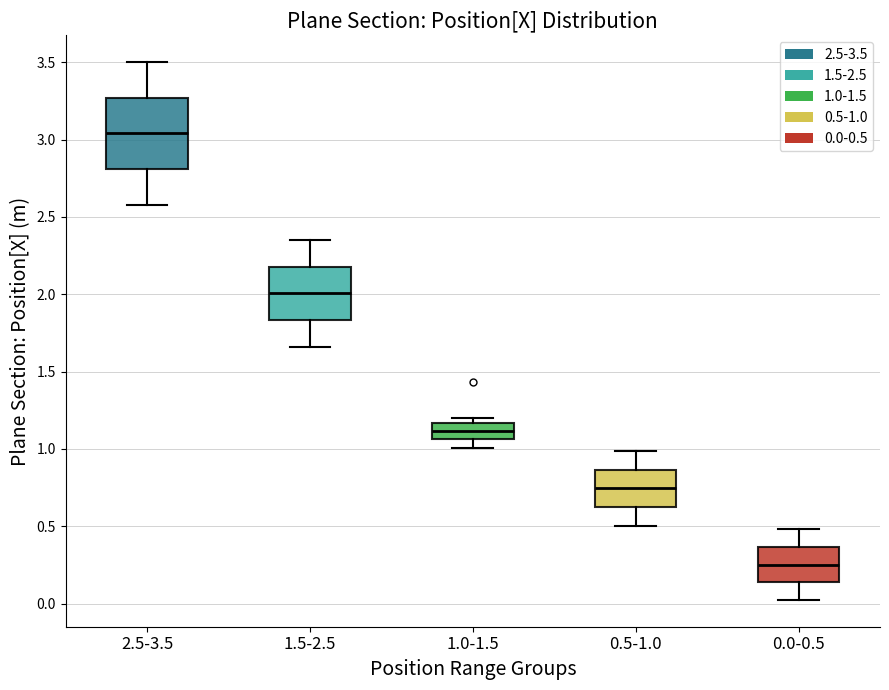

Reading left to right, read every box against the y-axis: the position of its median line, the range the box covers, and the ends of its whiskers. The values are not printed on the chart, so give them approximately, as read against the axis.

2.5-3.5: median 3.05, box 2.80 to 3.25, whiskers 2.60 to 3.50
1.5-2.5: median 2.00, box 1.85 to 2.20, whiskers 1.65 to 2.35
1.0-1.5: median 1.10, box 1.05 to 1.15, whiskers 1.00 to 1.20
0.5-1.0: median 0.75, box 0.60 to 0.85, whiskers 0.50 to 1.00
0.0-0.5: median 0.25, box 0.15 to 0.35, whiskers 0.00 to 0.50